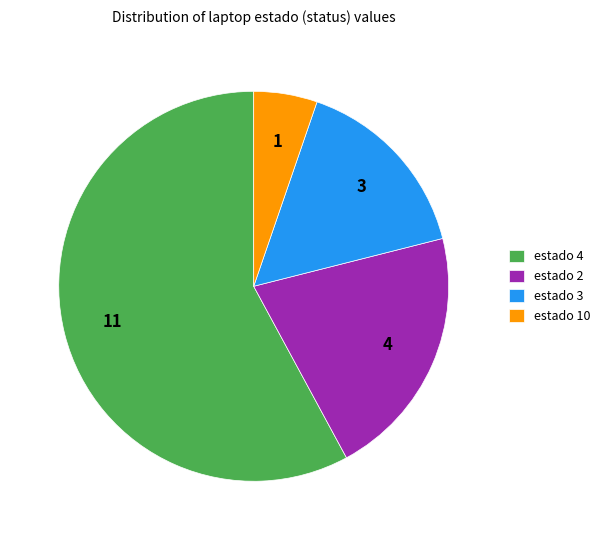

The estado 10 slice represents 5% of the pie. True or false?

True